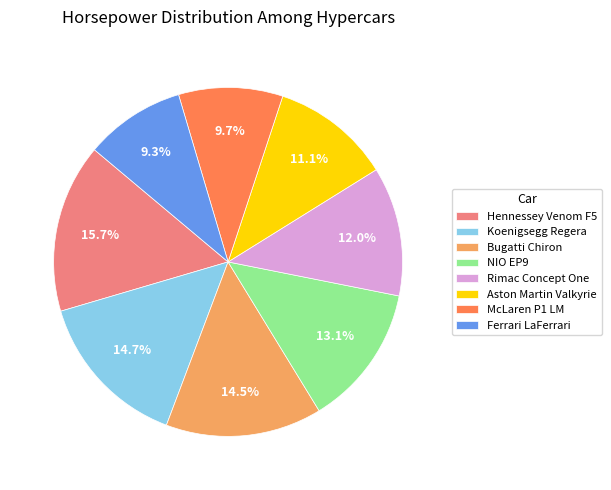

How much of the chart is everything except Aston Martin Valkyrie?

88.9%